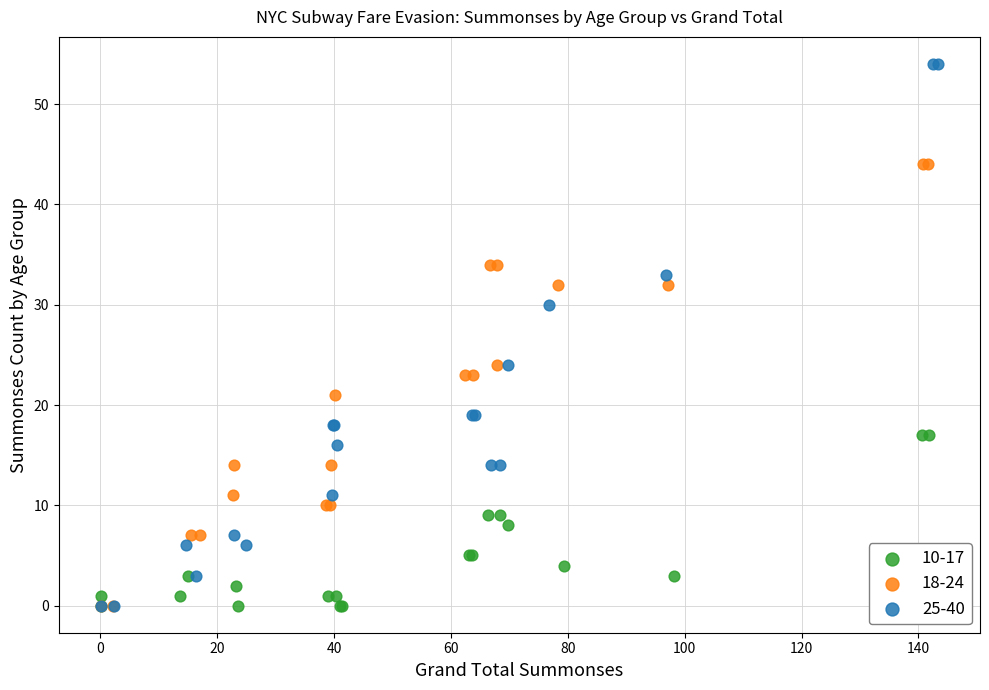

Which series has the largest Y range (max minus min)?

25-40